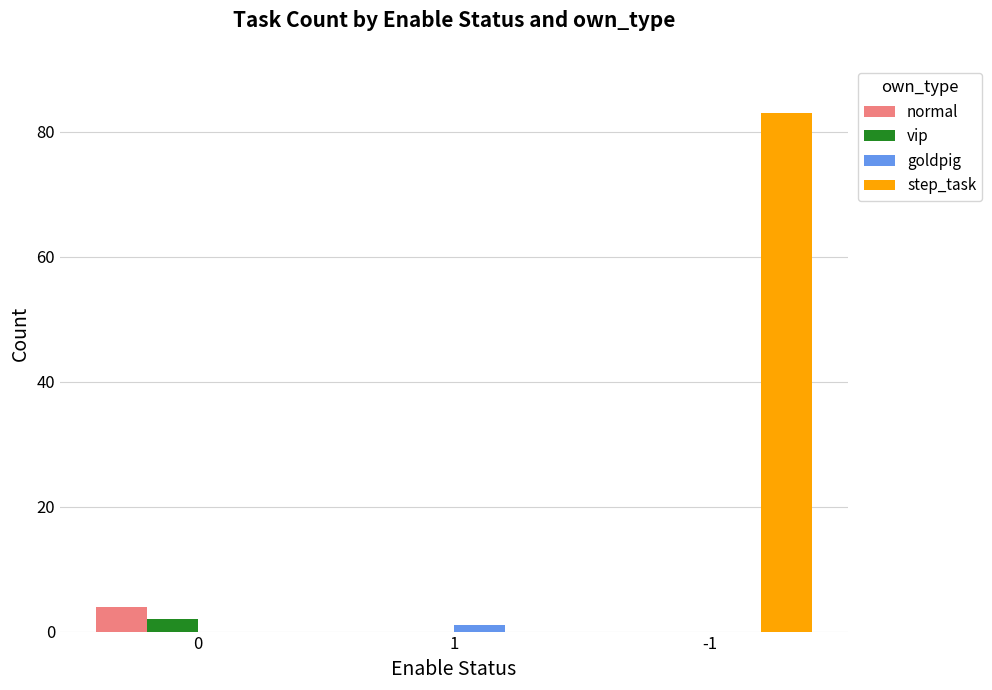

Which series changed the most between 0 and -1?

step_task